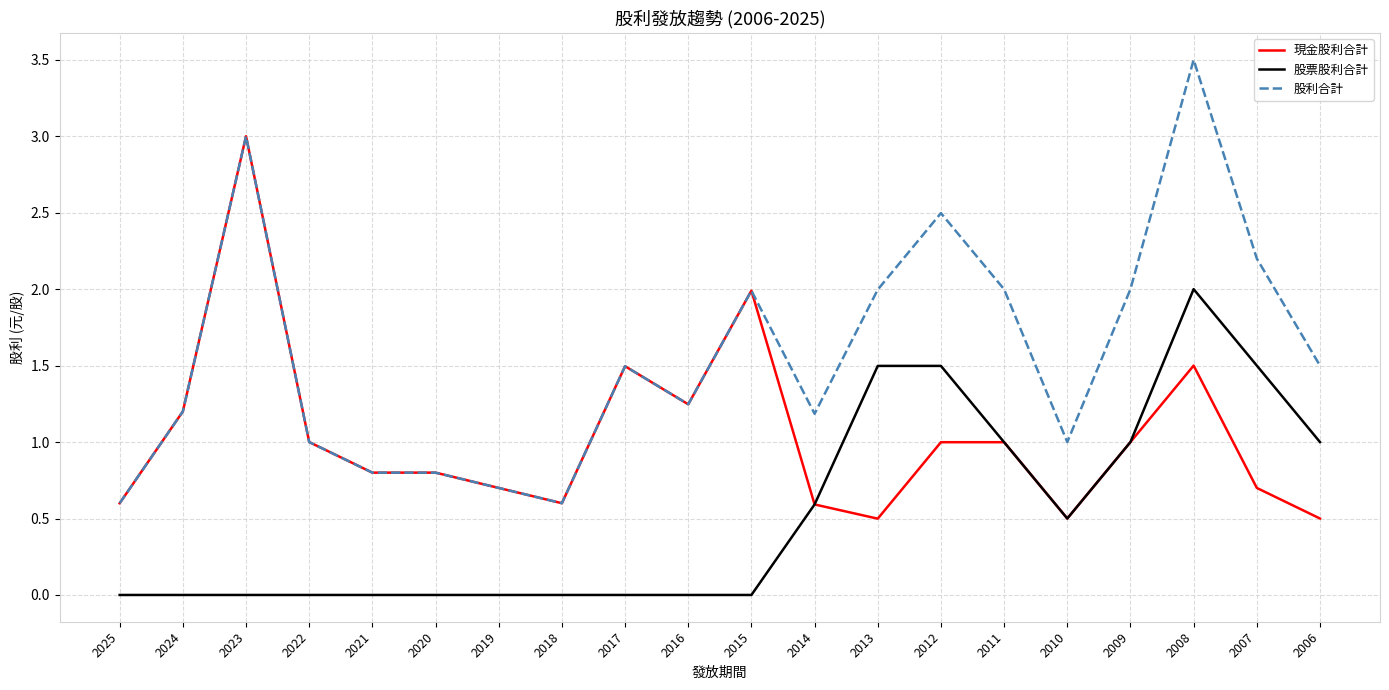

At how many categories does at least one series exceed 0?

20